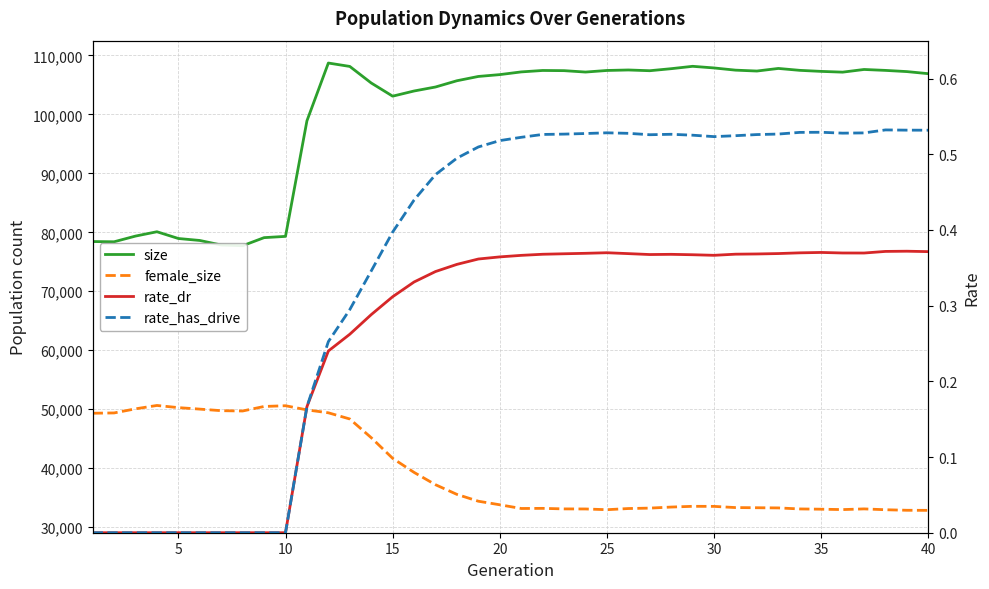

The value of rate_dr at 5 is 0.2. True or false?

False